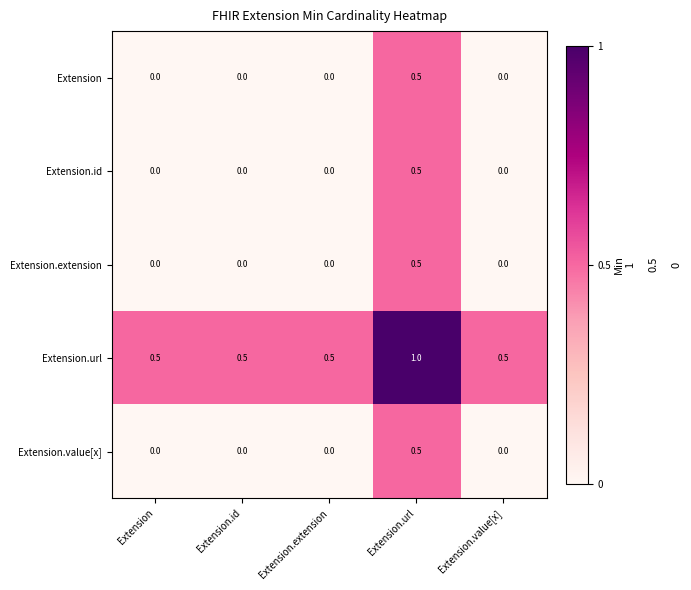

How many Extension.url values are between 0 and 1?

5